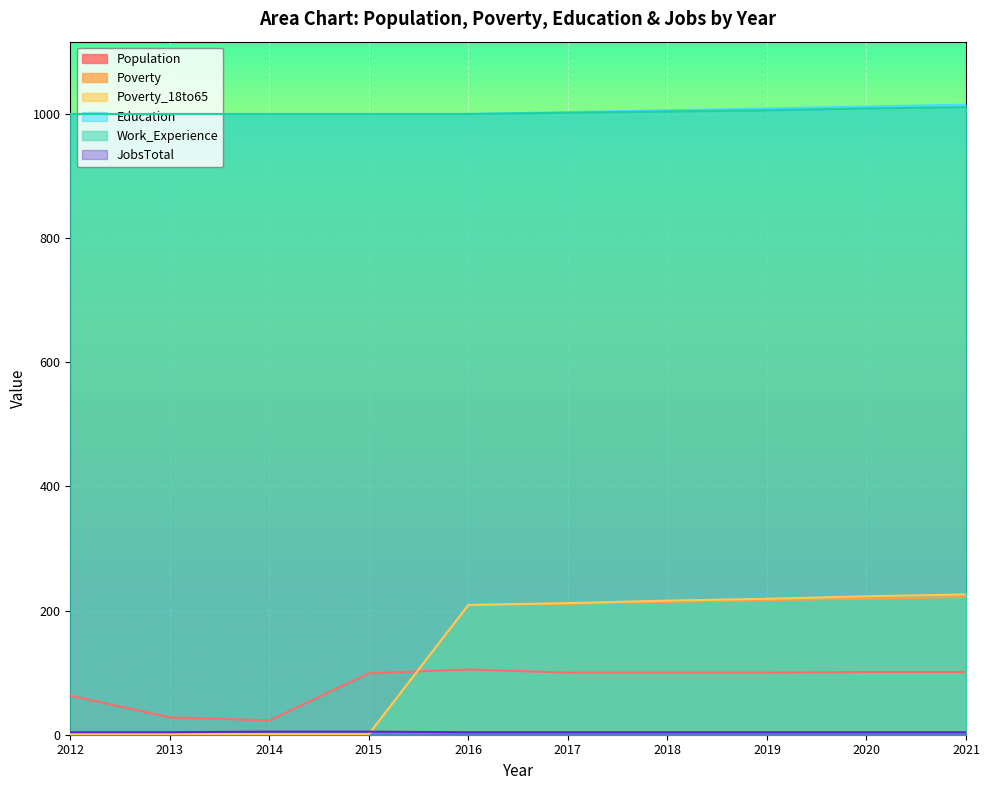

How many series are shown in this chart?

6